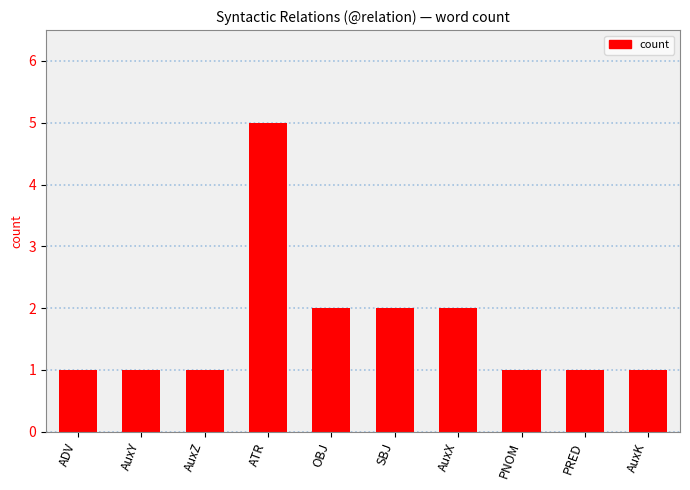

Reading left to right, transcribe all the data shown in this chart.

ADV=1	AuxY=1	AuxZ=1	ATR=5	OBJ=2	SBJ=2	AuxX=2	PNOM=1	PRED=1	AuxK=1